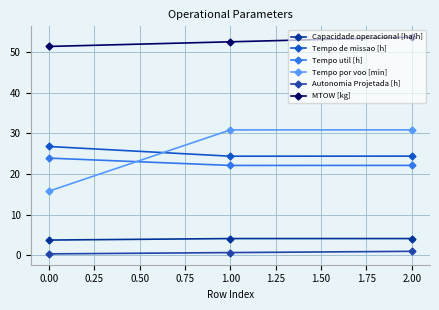

What is the value of the MTOW [kg] point at the 1st from the left?

51.3